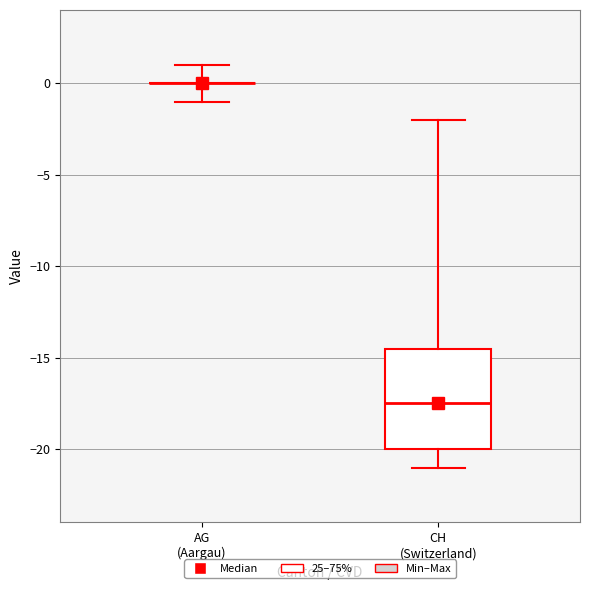

Reading left to right, transcribe this box plot: for each box, give where its median line is, the range the box spans, and where its two whiskers end, as read against the y-axis. The values are not printed on the chart, so give them approximately, as read against the axis.

AG (Aargau): box collapsed to a line at 0.0, whiskers -1.0 to 1.0
CH (Switzerland): median -17.5, box -20.0 to -14.5, whiskers -21.0 to -2.0